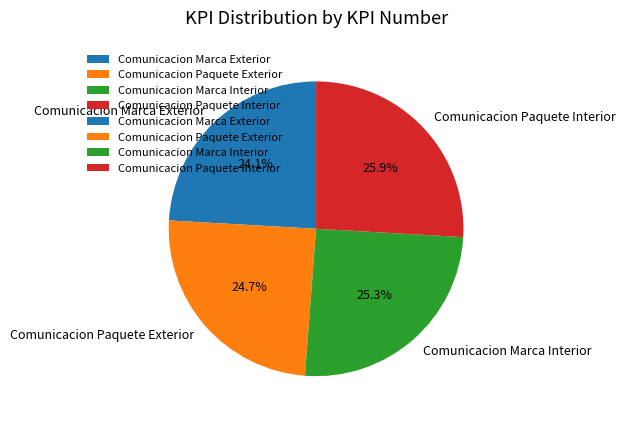

Count the number of slices in the pie.

4